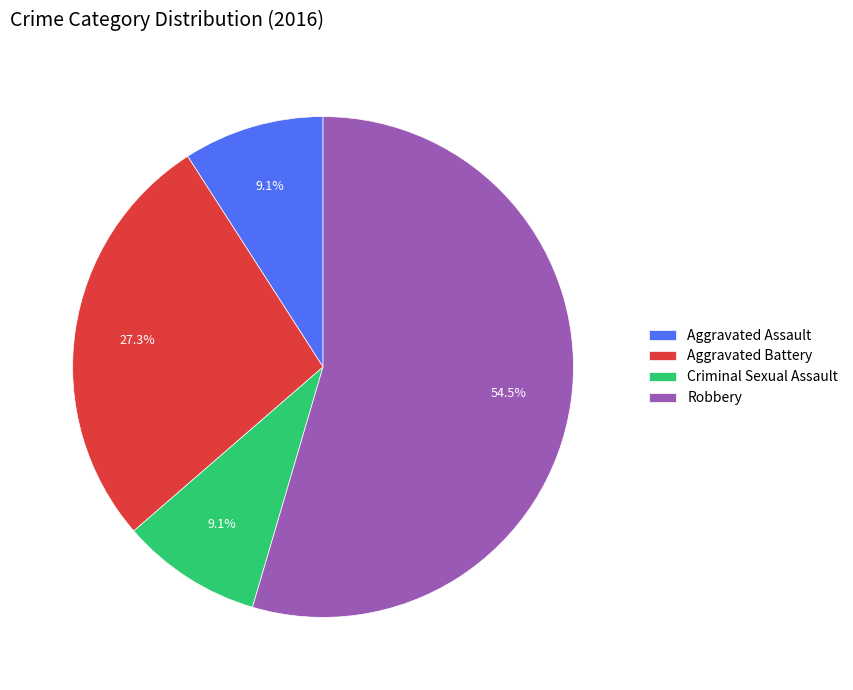

What is the largest slice in the pie chart?

Robbery